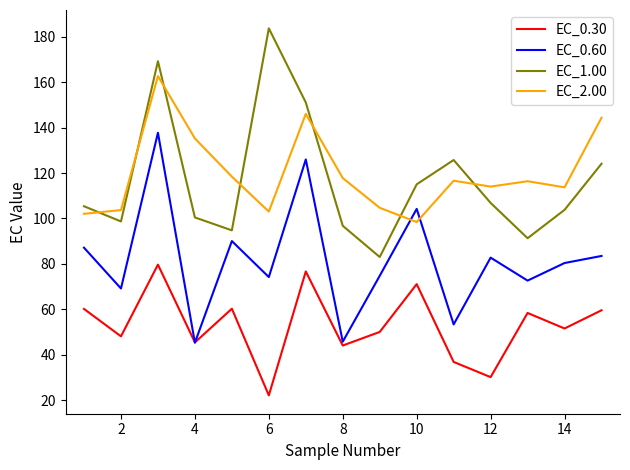

What is the minimum value for EC_0.60?

45.3